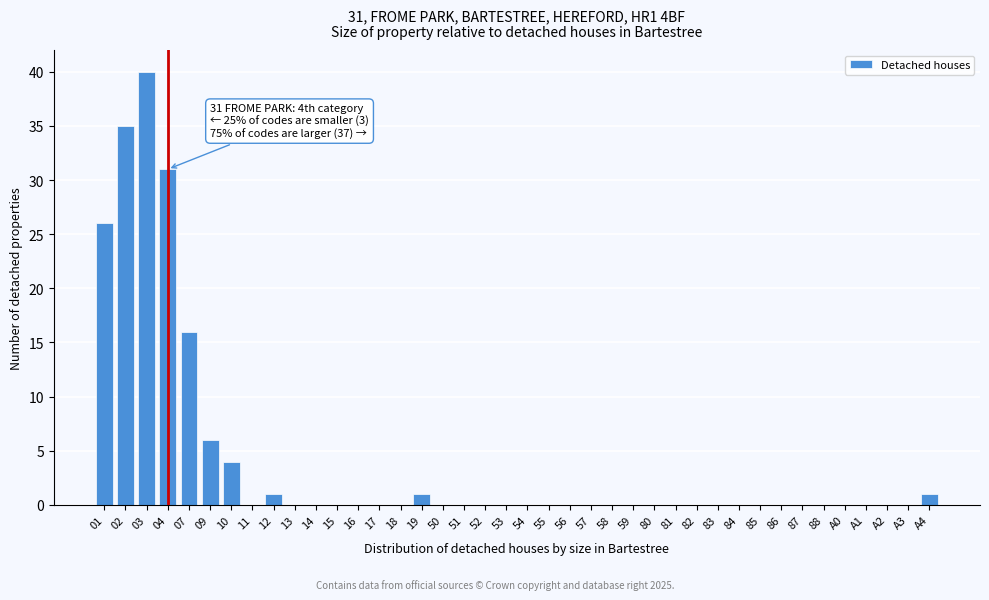

What is the sum of all values?

161